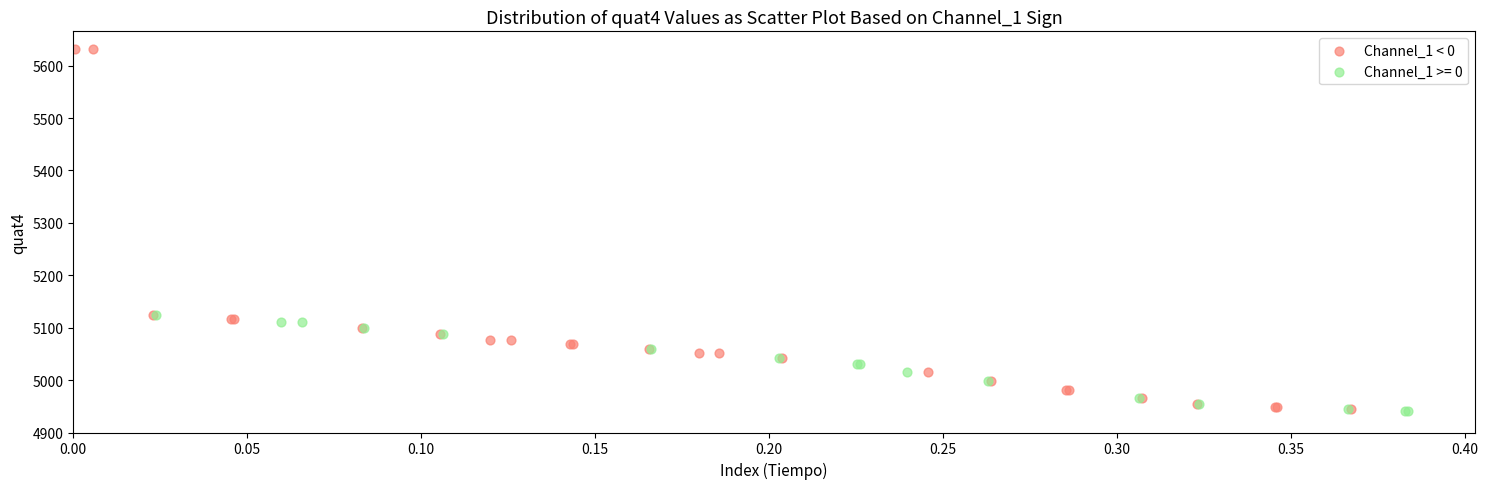

Which series has the widest spread of Y values?

Channel_1 < 0